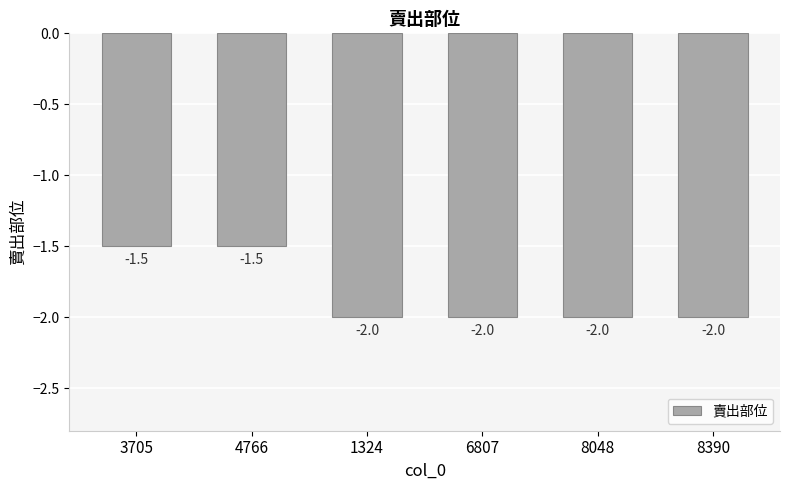

Does the chart contain any negative values?

Yes